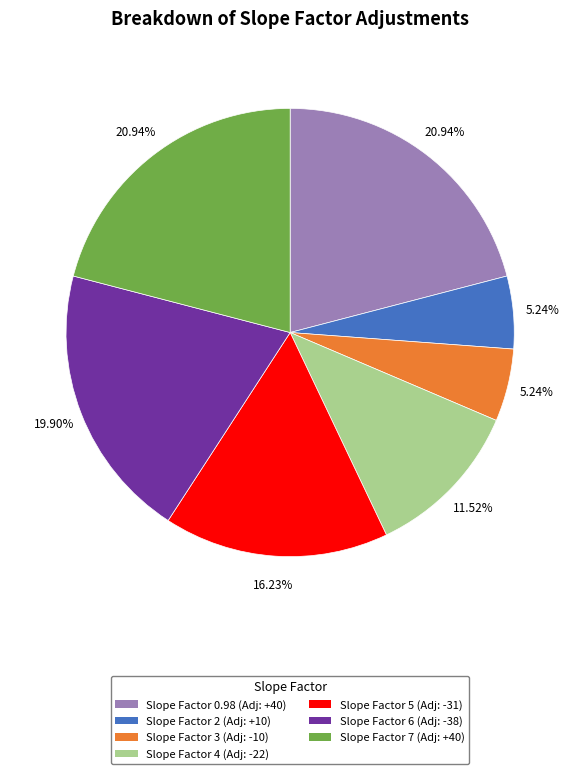

What is the ratio of the value at Slope Factor 0.98 (Adj: +40) to the value at Slope Factor 2 (Adj: +10)?

4.0